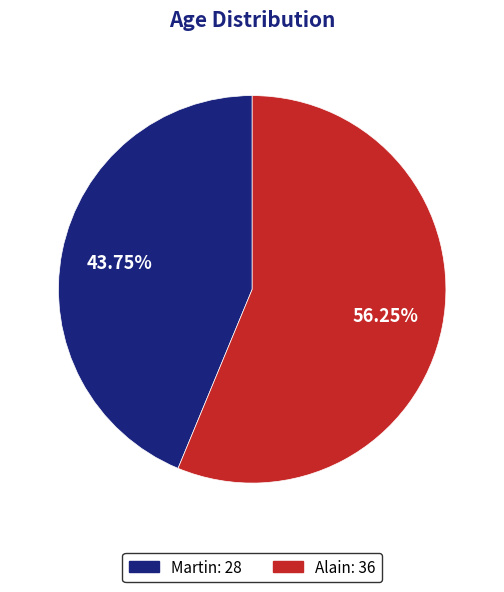

To the nearest percent, what percentage of the pie is Alain?

56%